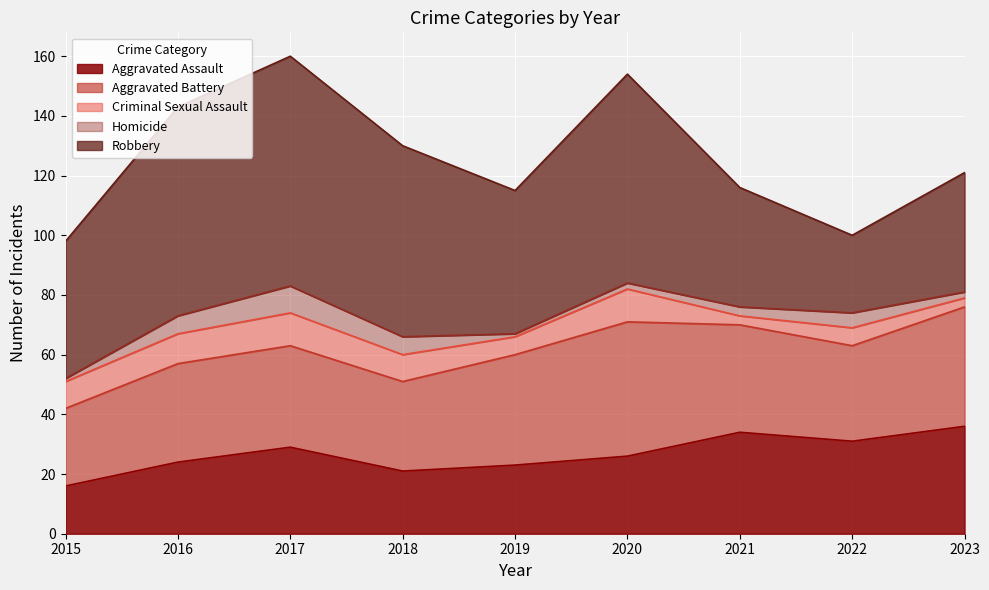

What is the difference between the Robbery values at 2020 and 2023?

30